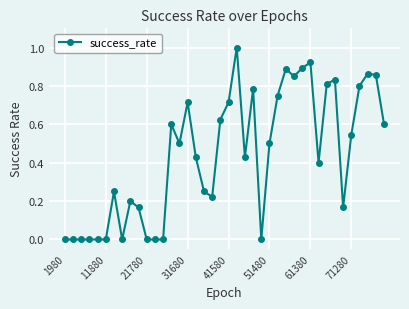

True or false: the data has more than 1 interior local peaks.

True